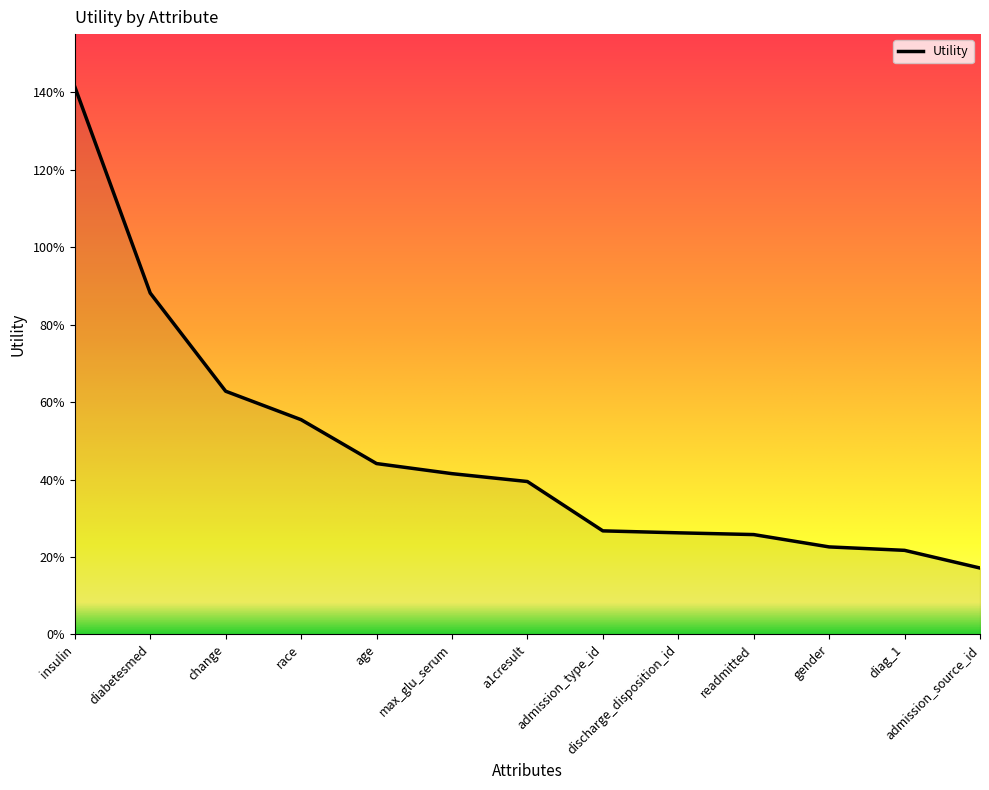

List the labels in order of value, smallest first.

admission_source_id, diag_1, gender, readmitted, discharge_disposition_id, admission_type_id, a1cresult, max_glu_serum, age, race, change, diabetesmed, insulin